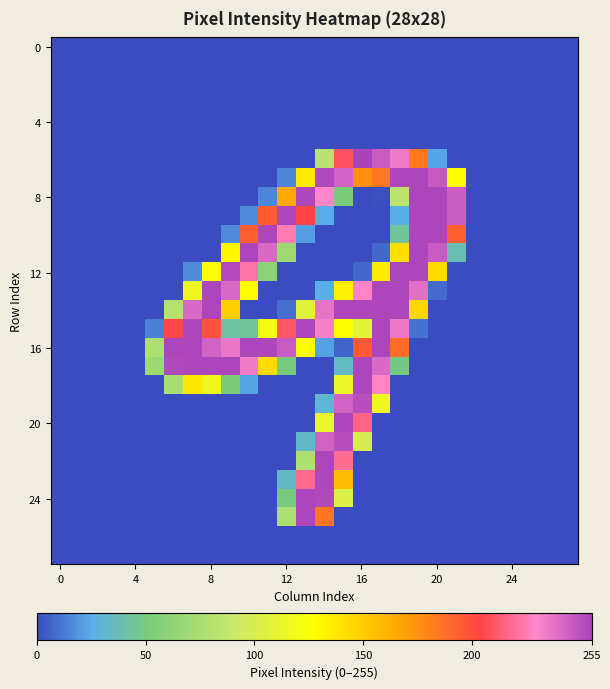

Count the number of data series in this chart.

28